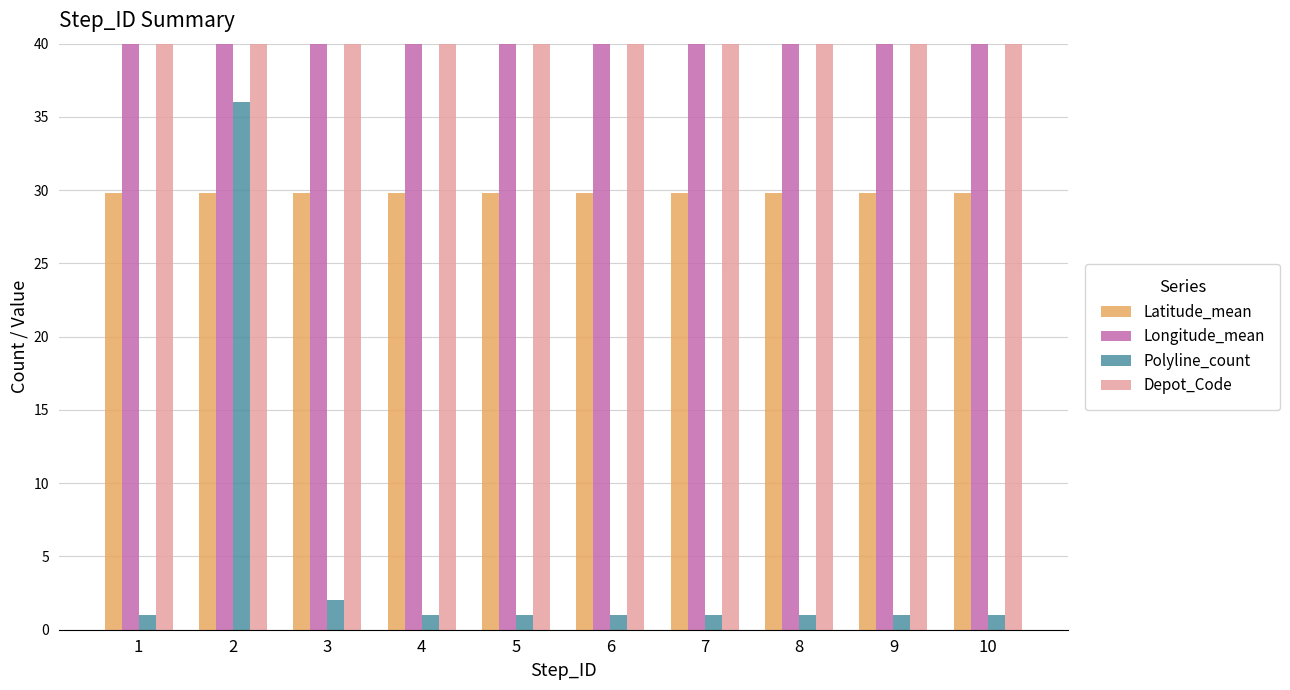

What is the value of the Polyline_count bar at the 2nd from the left?

36.0